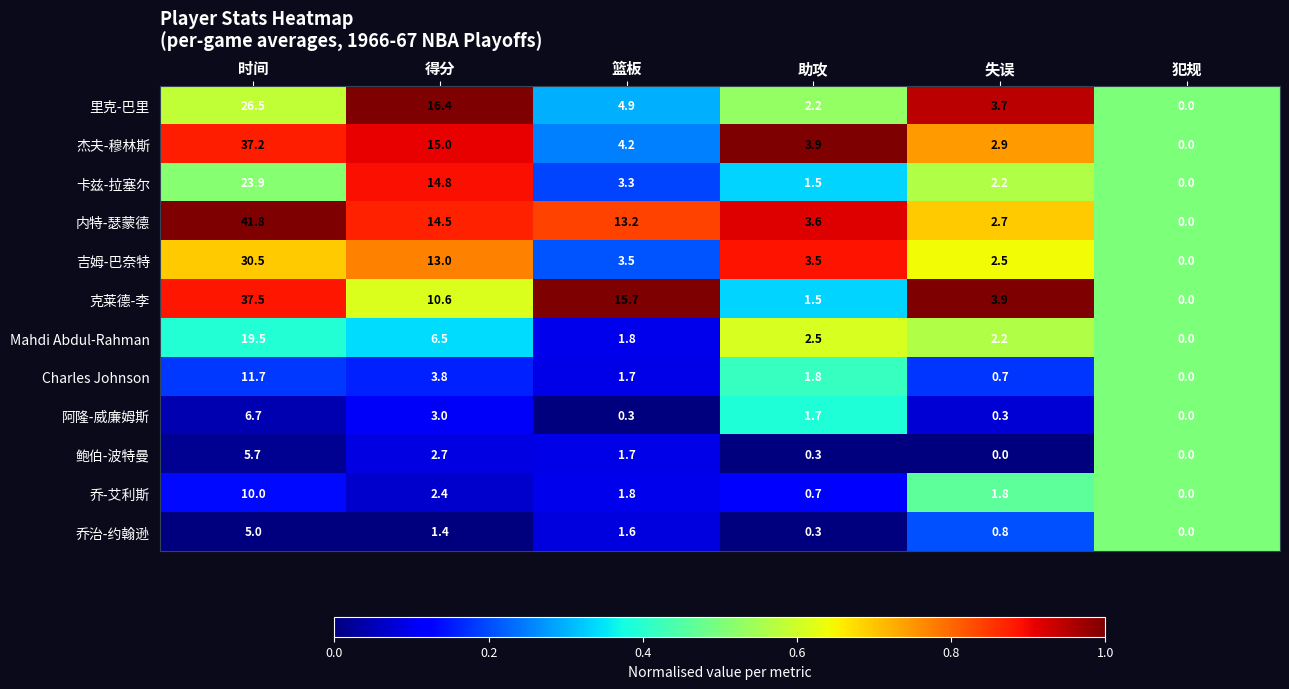

What is the greatest value displayed?

41.8